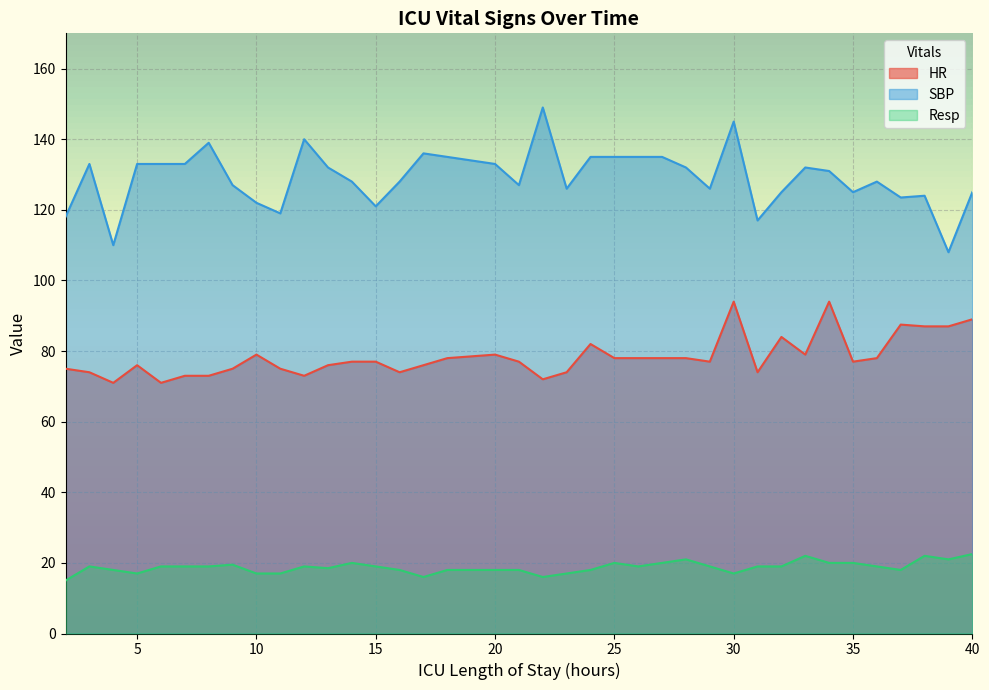

What is the minimum value for SBP?

108.0